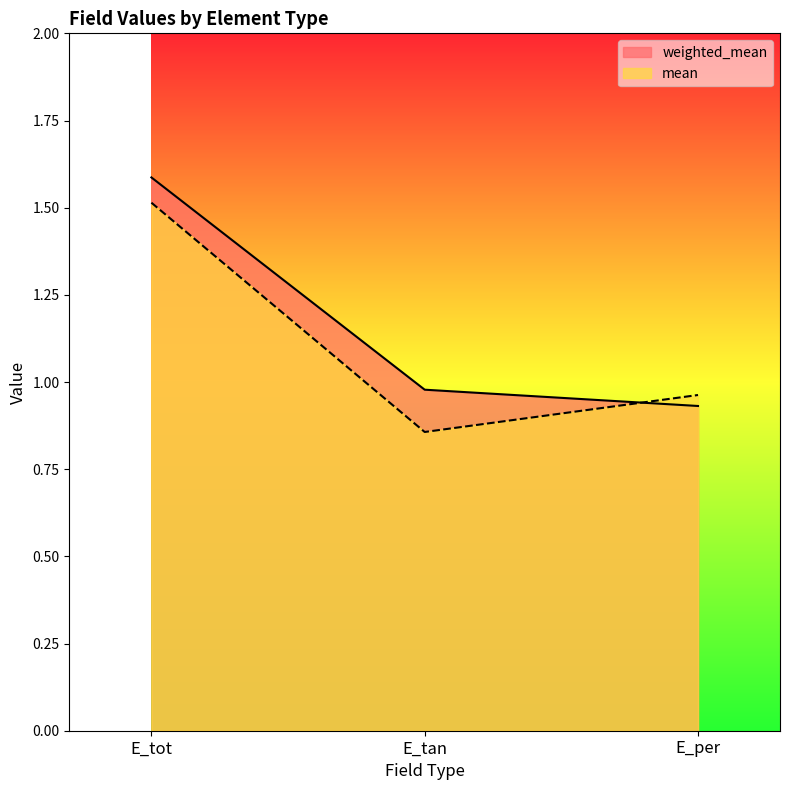

What position from the left is E_per?

3